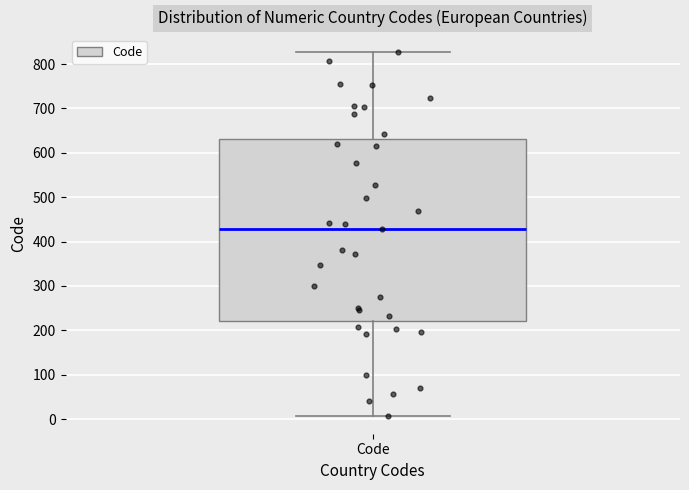

Where is the lower edge of the box for Code on the y-axis? The values are not printed on the chart, so give them approximately, as read against the axis.

220